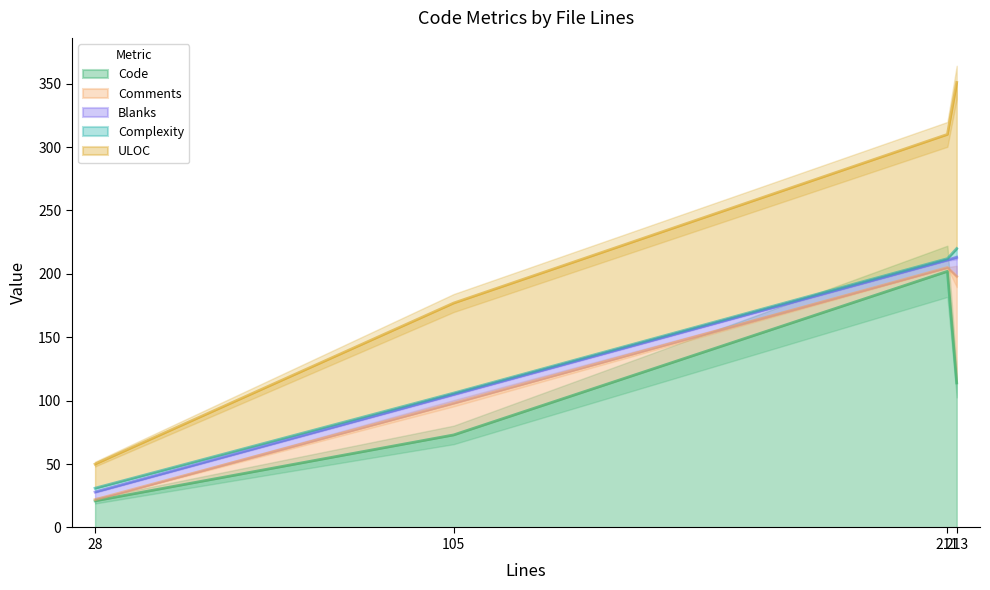

What is the maximum value for Code?

202